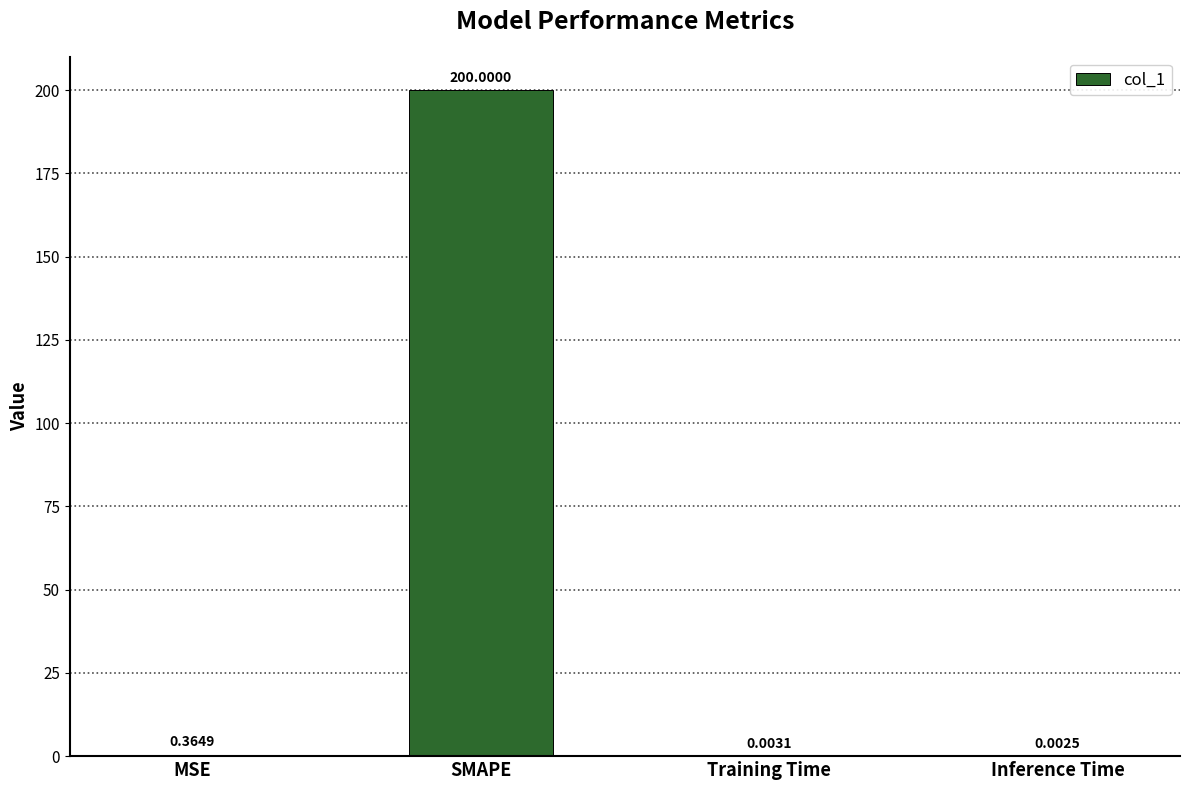

At which label is the value closest to 100?

MSE